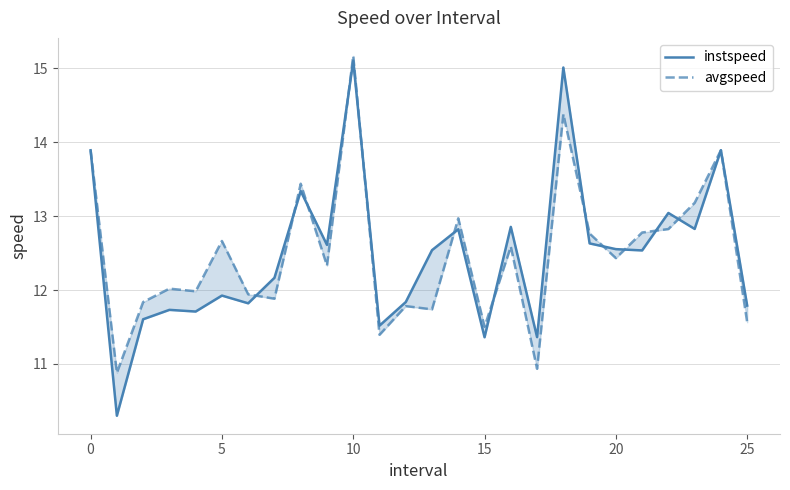

Reading left to right, list all the values displayed in this chart.

instspeed: 13.9	10.3	11.6	11.7	11.7	11.9	11.8	12.2	13.3	12.6	15.1	11.5	11.8	12.5	12.8	11.4	12.9	11.4	15.0	12.6	12.6	12.5	13.0	12.8	13.9	11.8
avgspeed: 13.9	10.9	11.8	12.0	12.0	12.7	11.9	11.9	13.4	12.3	15.2	11.4	11.8	11.7	13.0	11.5	12.6	10.9	14.4	12.8	12.4	12.8	12.8	13.2	13.9	11.6